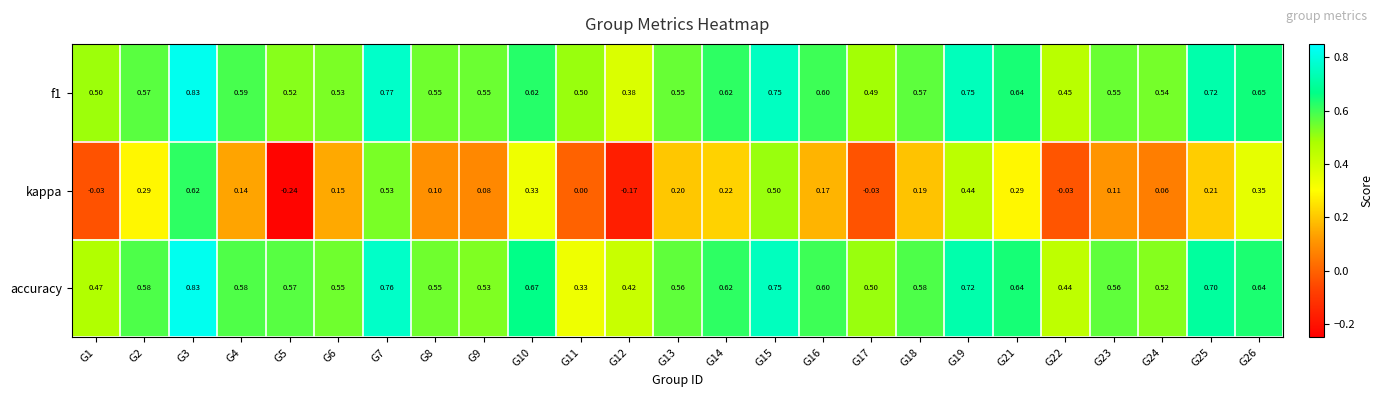

Which series changed the most between G15 and G17?

kappa